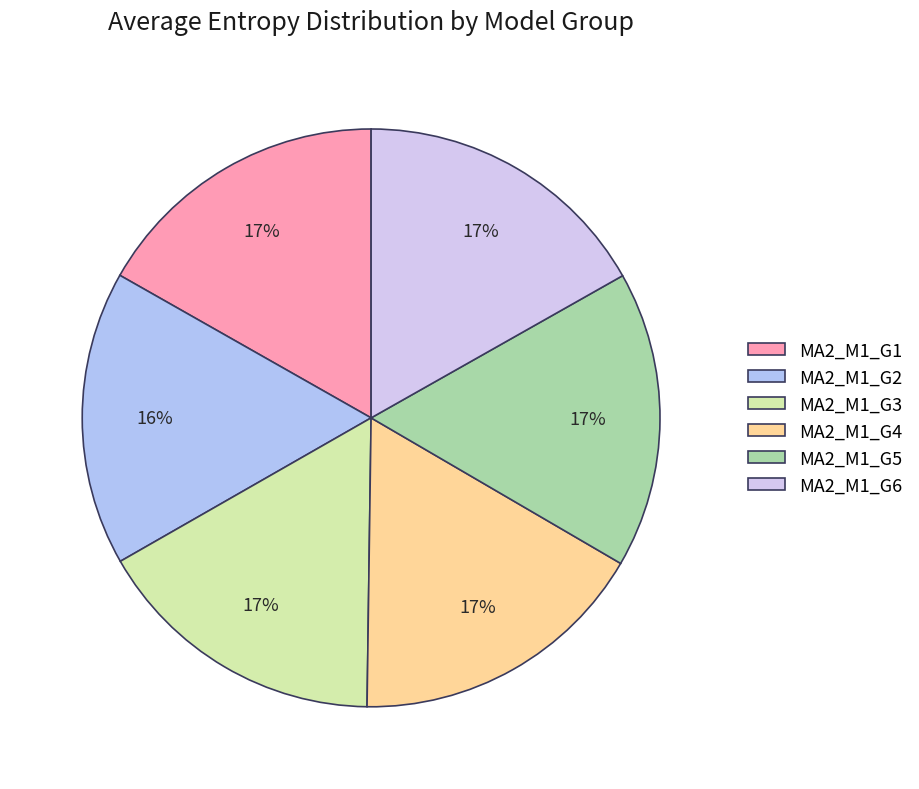

To the nearest percent, what is the average slice percentage?

17%